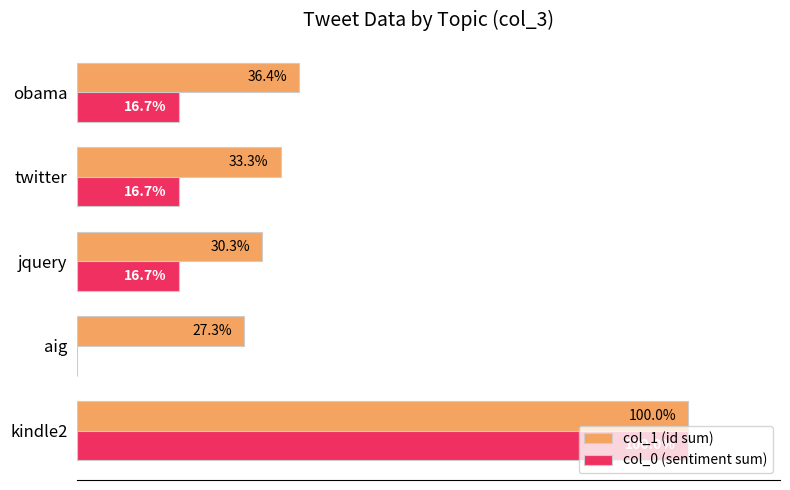

At which label does col_0 (sentiment sum) reach its peak?

kindle2